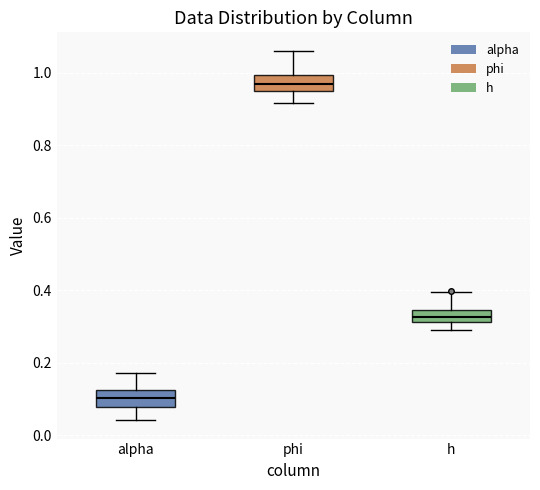

Where is the lower edge of the box for alpha on the y-axis? The values are not printed on the chart, so give them approximately, as read against the axis.

0.08